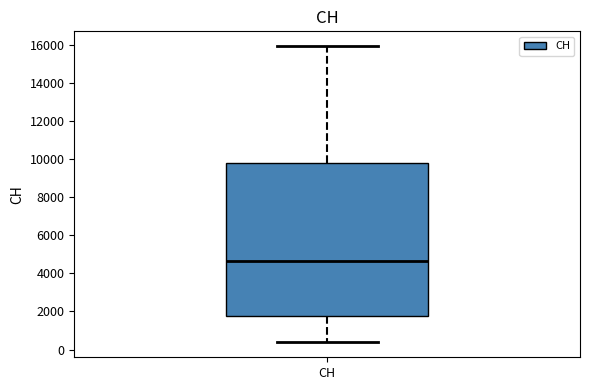

Transcribe this box plot: give where the median line is, the range the box spans, and where the two whiskers end, as read against the y-axis. The values are not printed on the chart, so give them approximately, as read against the axis.

median 4600, box 1800 to 9800, whiskers 400 to 16000